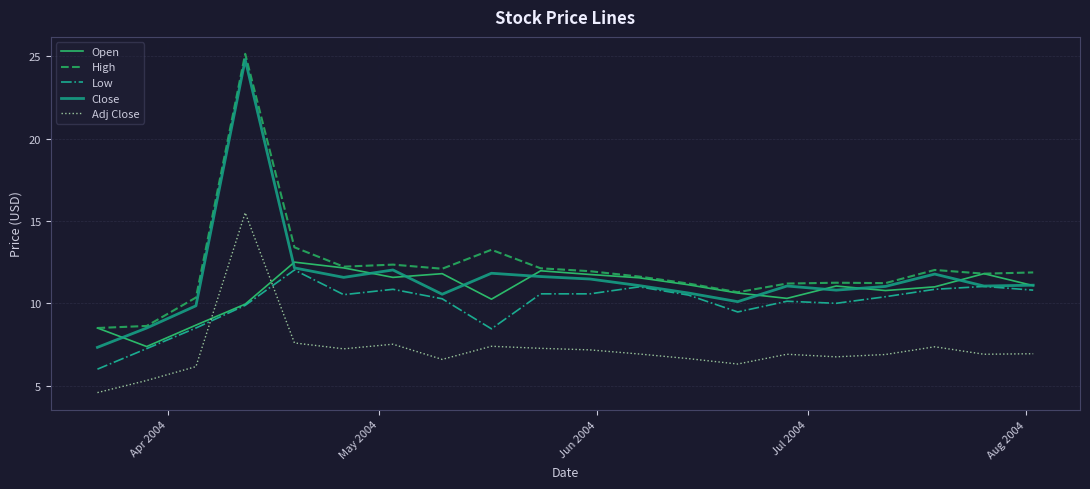

Which series has the largest range (max minus min)?

Close